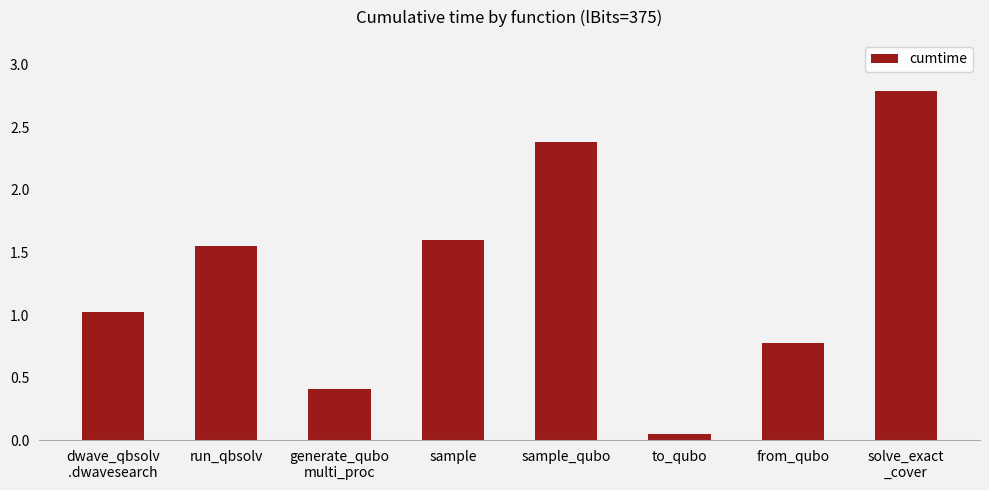

Which has a higher value, sample_qubo or run_qbsolv?

sample_qubo